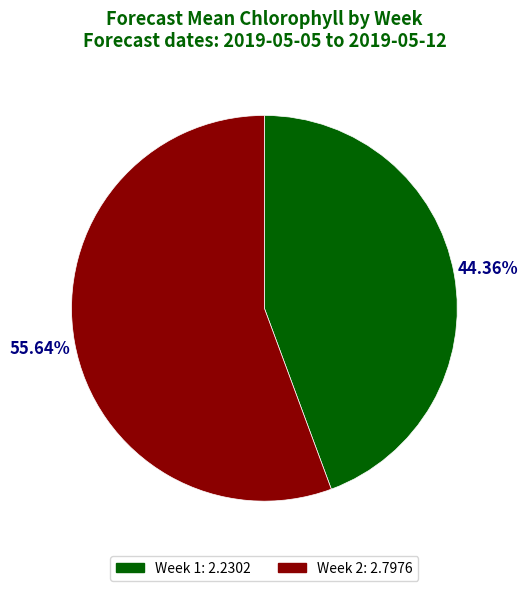

Rank the categories by value from highest to lowest.

Week 2, Week 1